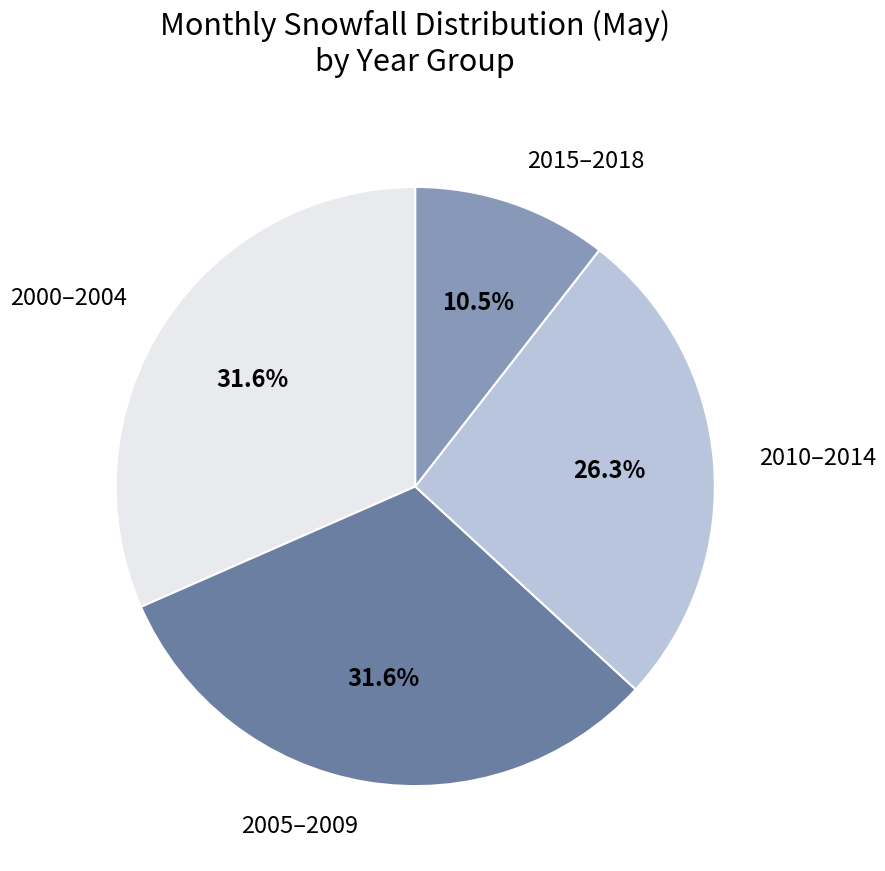

Which slice is the smallest?

2015–2018